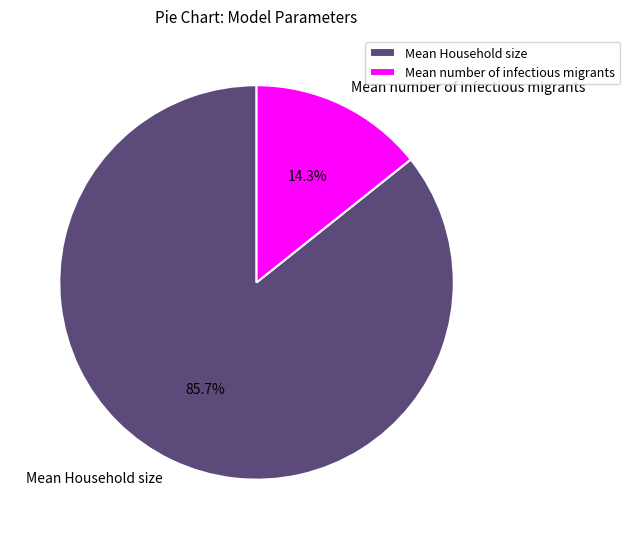

To the nearest percent, what portion does Mean Household size represent?

86%